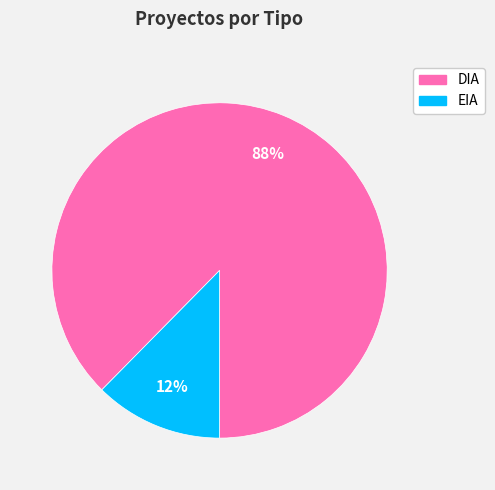

Between EIA and DIA, which is larger?

DIA